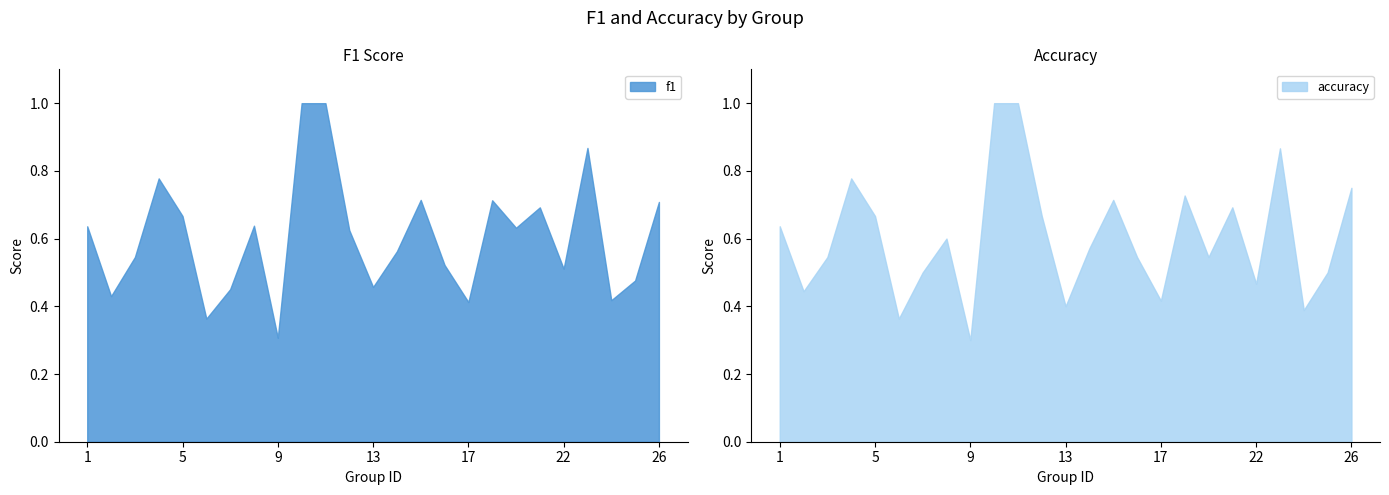

Count the number of data series in this chart.

2